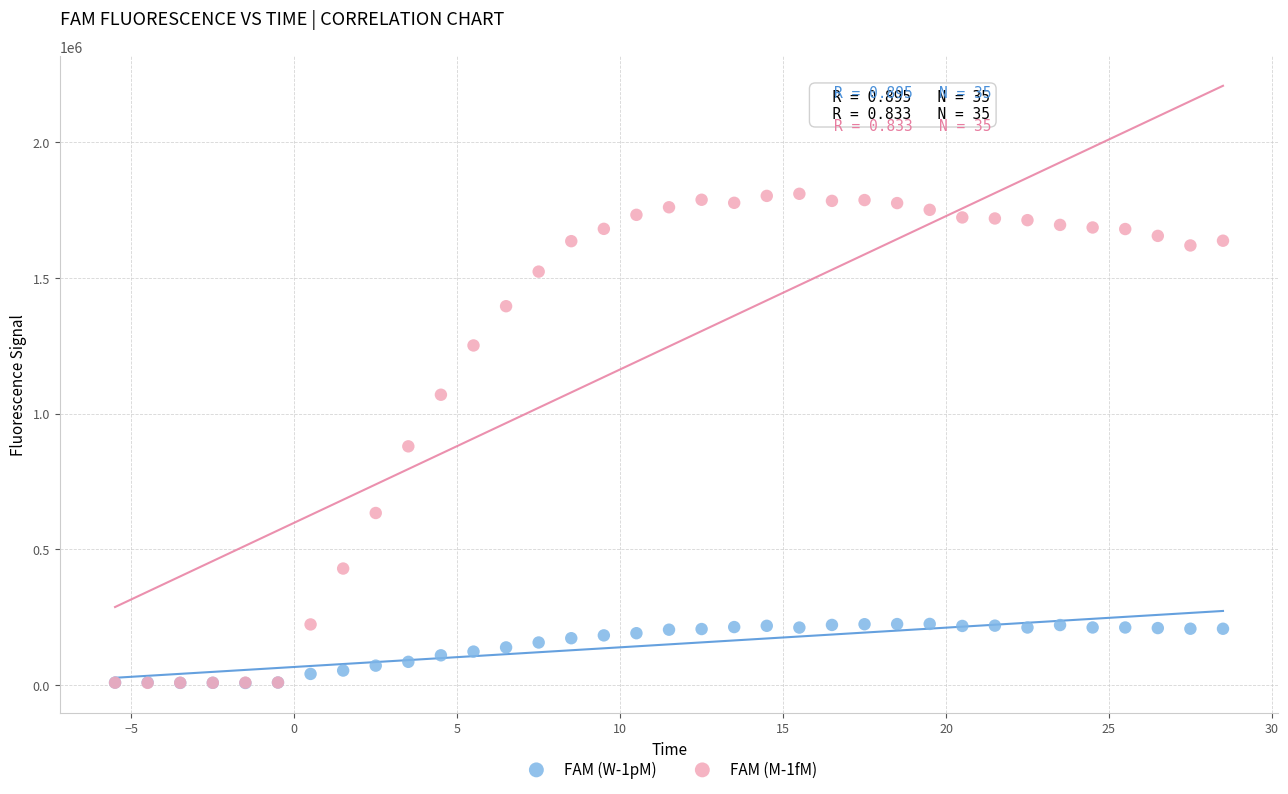

Across all series, what Y value is closest to 908430?

879069.5